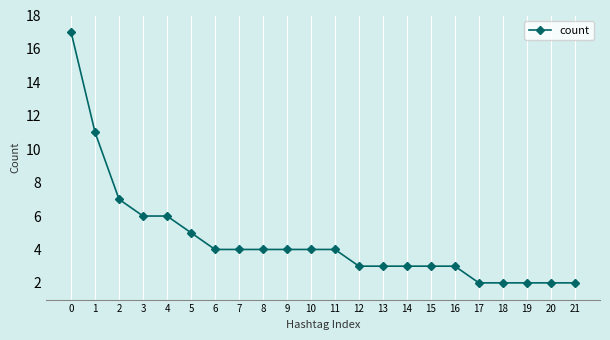

Does the chart display data point markers on the line(s)?

Yes